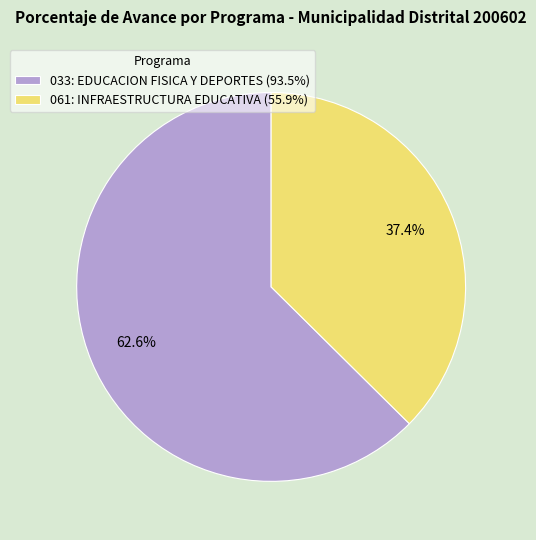

How much of the chart is everything except 061: INFRAESTRUCTURA EDUCATIVA (55.9%)?

62.6%